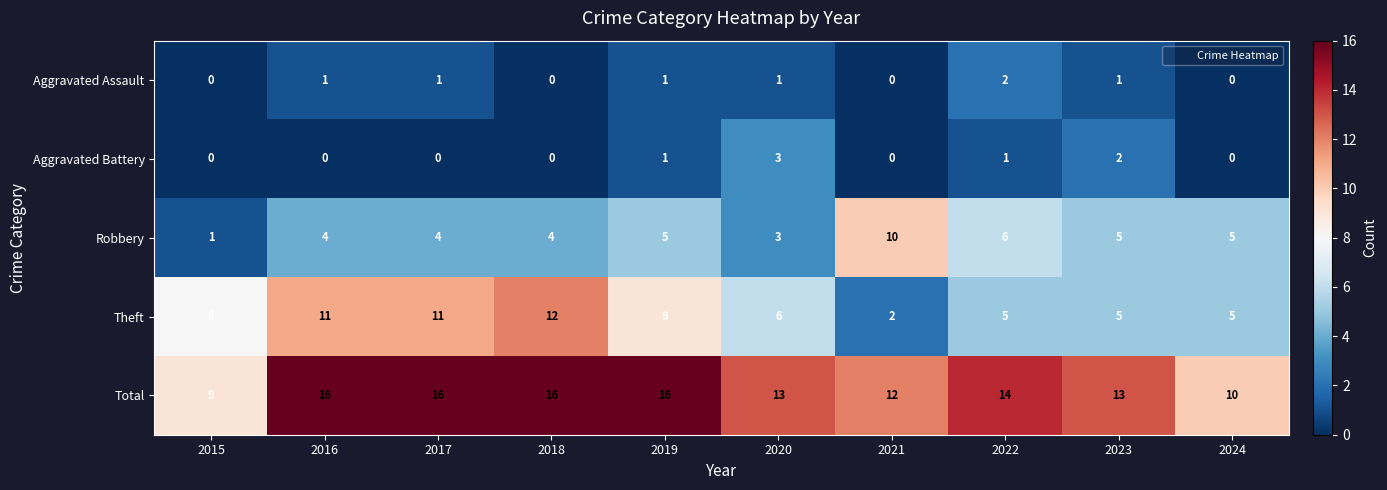

What is the average value of the Theft series?

7